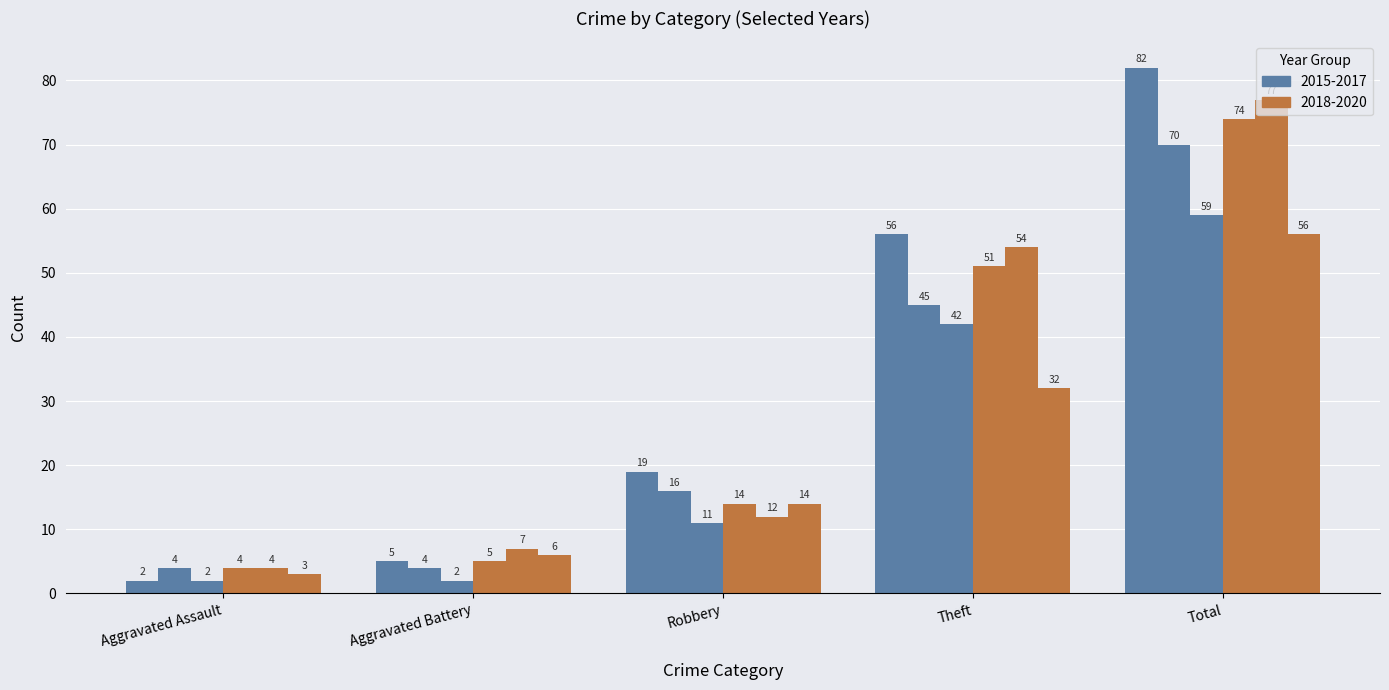

How many series are shown in this chart?

6